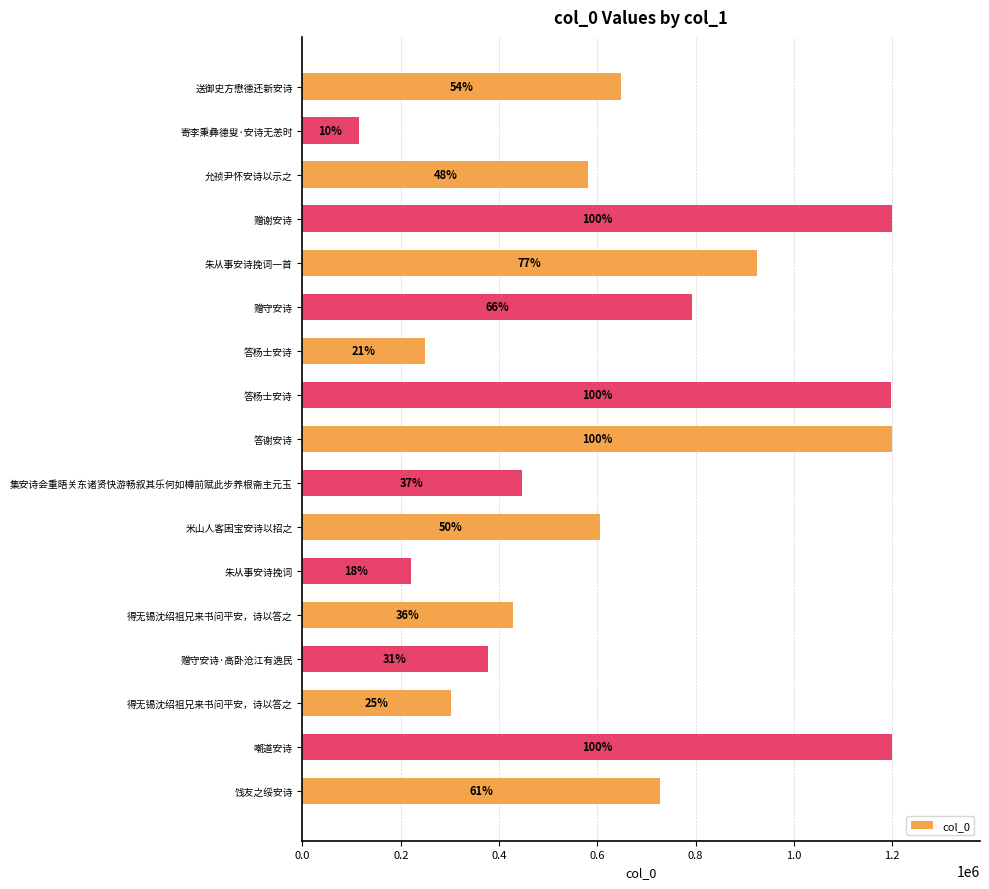

Are the bars horizontal?

Yes